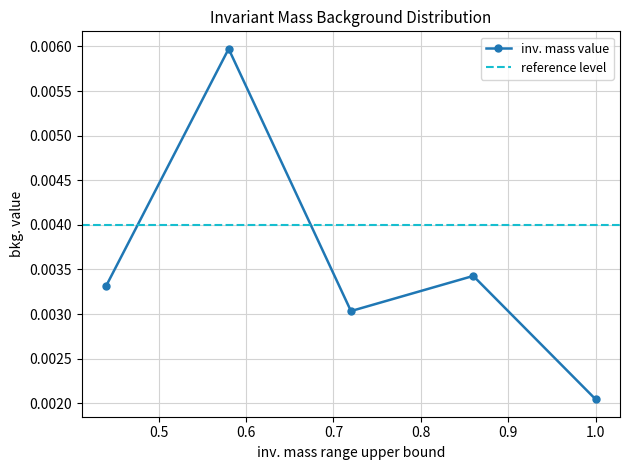

At which category does the chart reach its peak across all series?

0.58